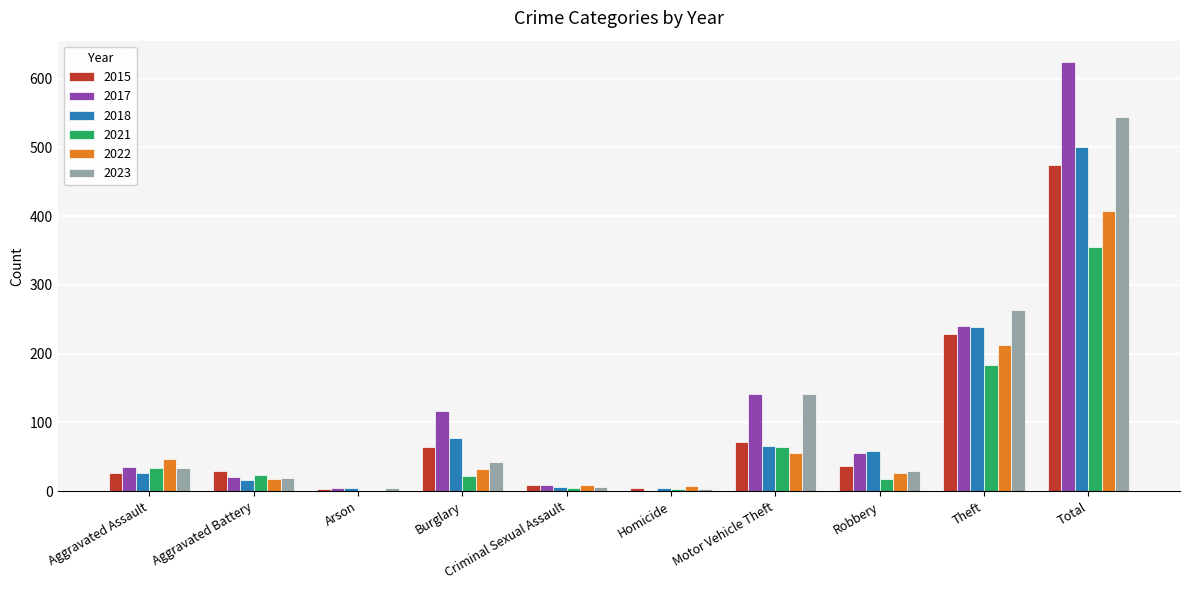

Is it true that 2015 equals 37 at Robbery?

True